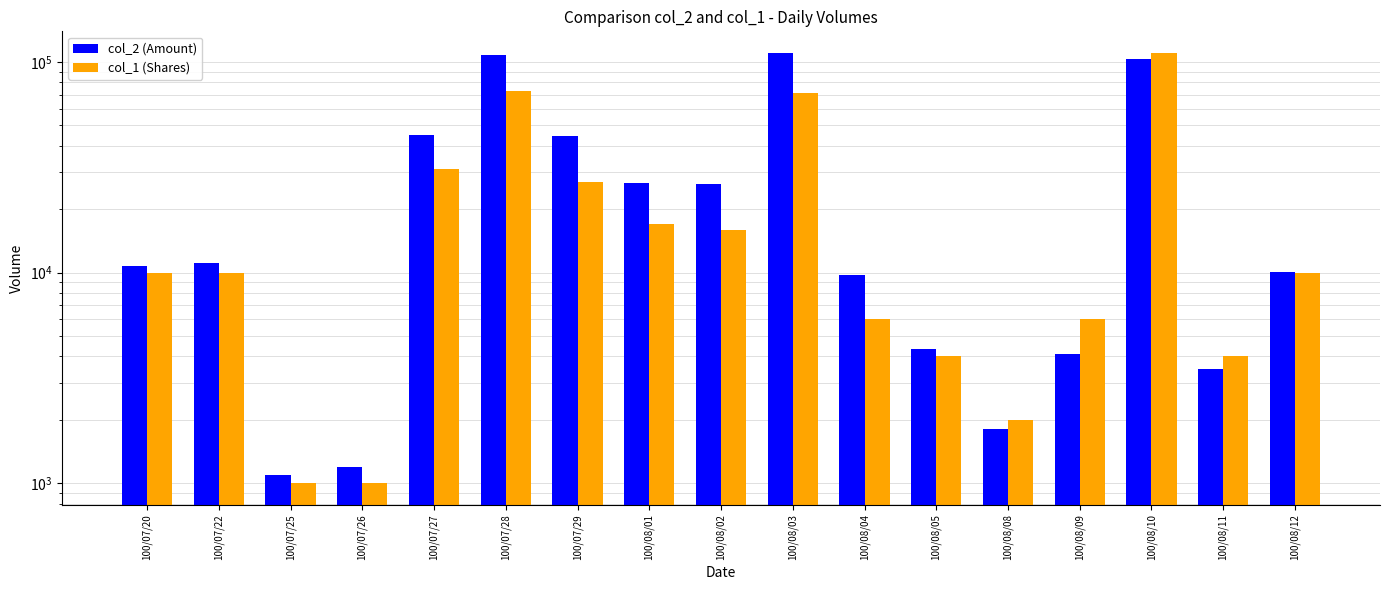

What value does the col_1 (Shares) series have at 100/08/05, to the nearest 10?

4000